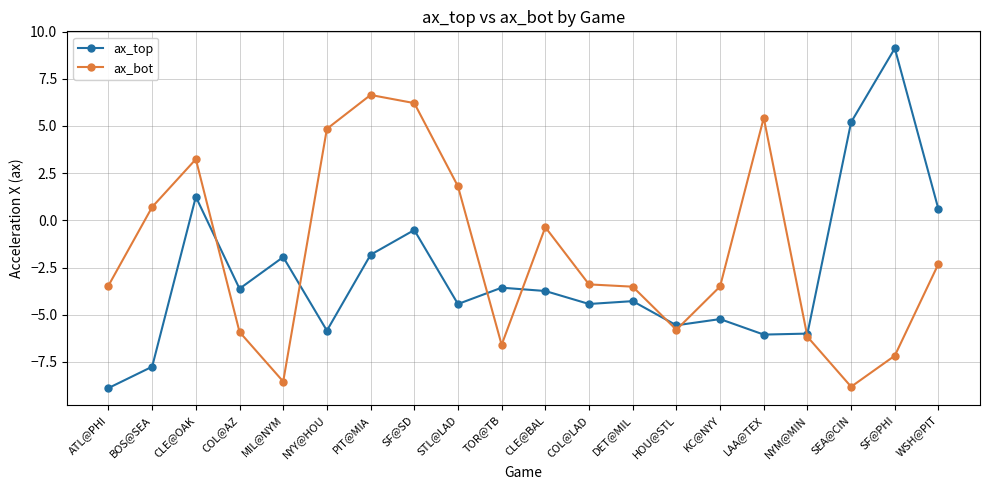

The value of ax_bot at SF@PHI is -1.7. True or false?

False